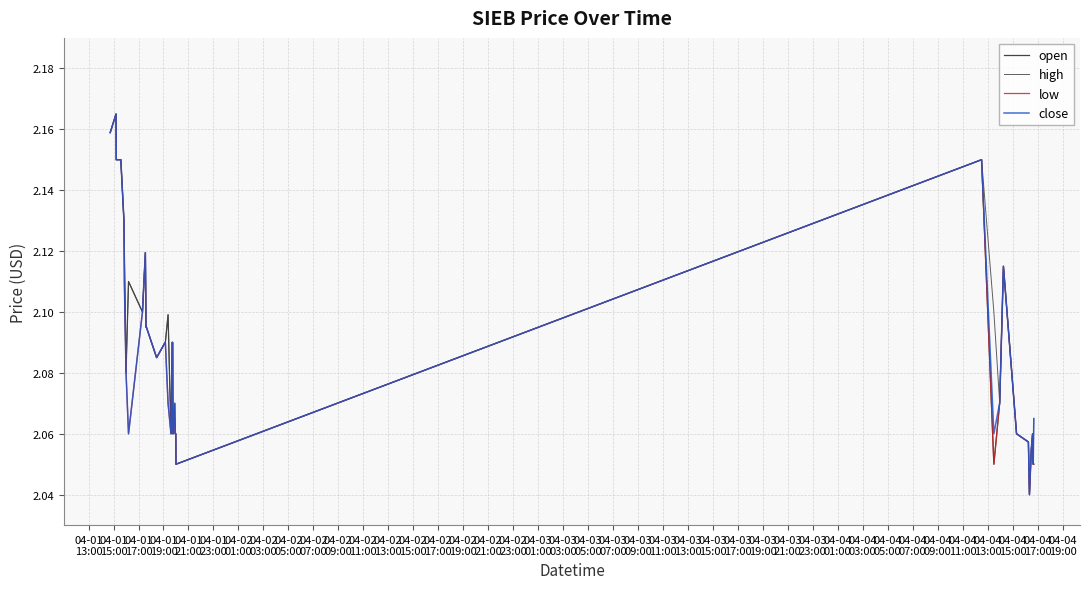

List the series in order of their peak value, lowest first.

open, high, low, close